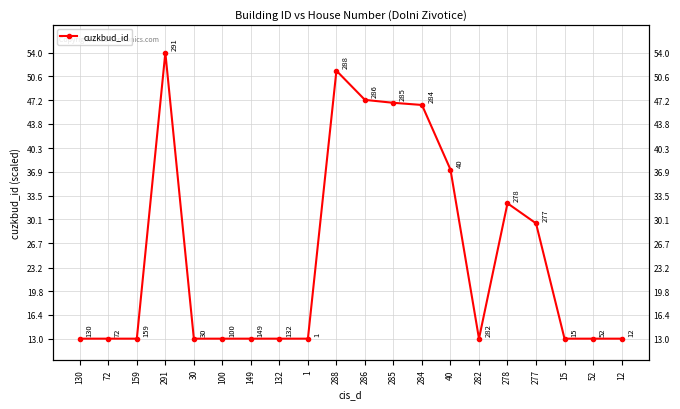

Reading left to right, list all the values displayed in this chart.

130=13.0	72=13.0	159=13.0	291=54.0	30=13.0	100=13.0	149=13.0	132=13.0	1=13.0	288=51.4	286=47.2	285=46.8	284=46.5	40=37.2	282=13.0	278=32.4	277=29.5	15=13.0	52=13.0	12=13.0